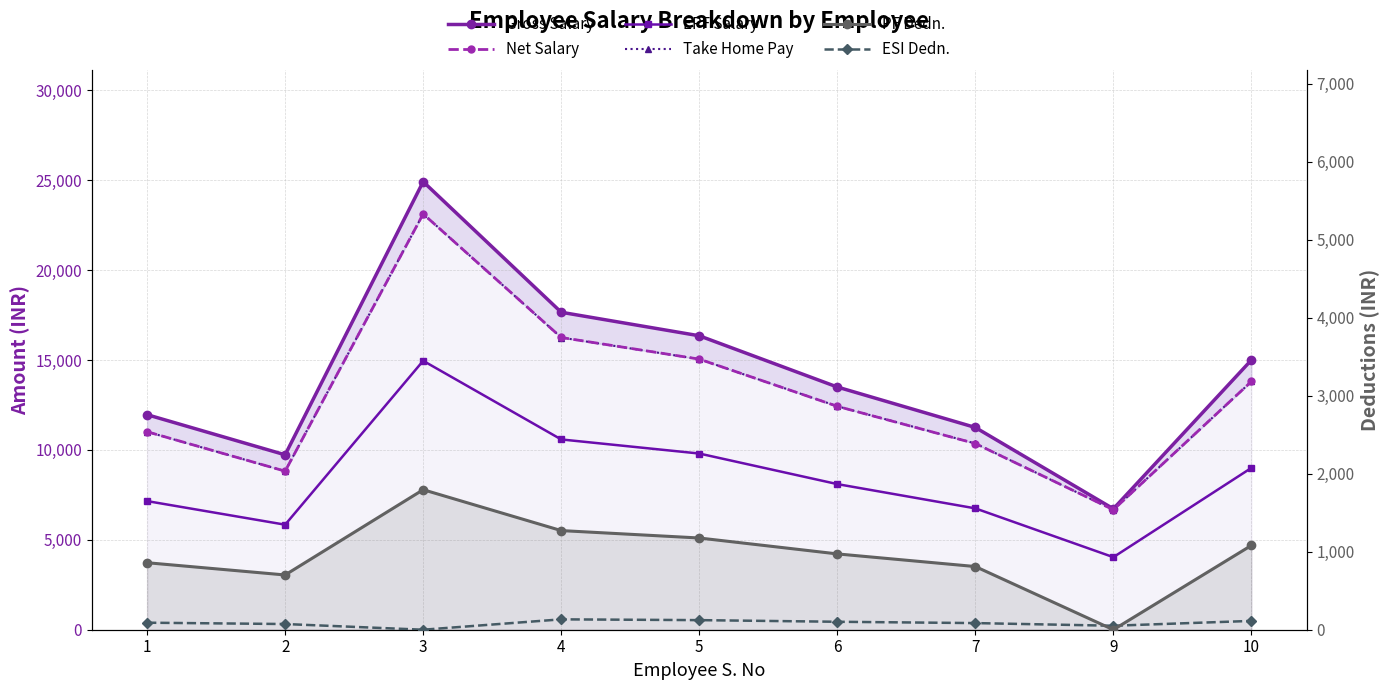

Which series has the largest total across all categories?

Gross Salary